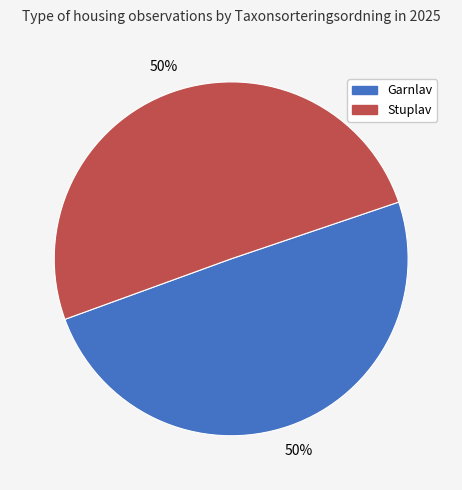

To the nearest percent, what portion does Garnlav represent?

50%